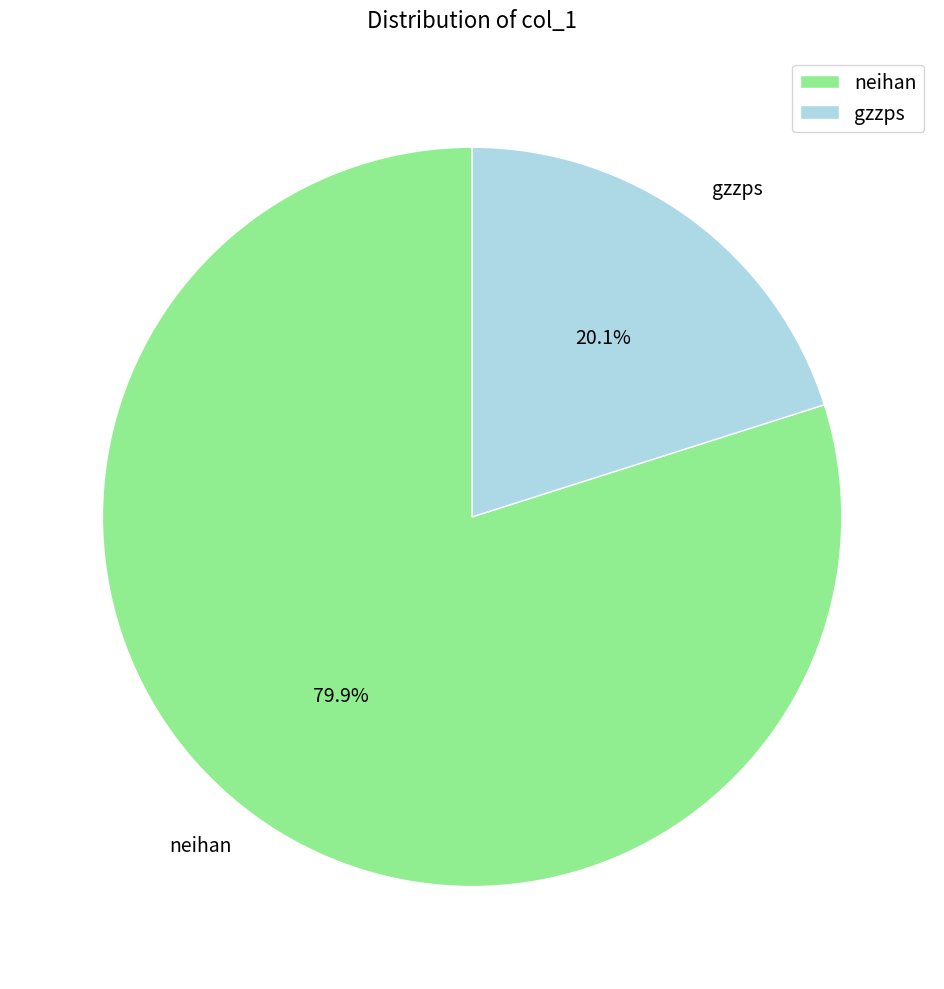

To the nearest percent, what portion does gzzps represent?

20%